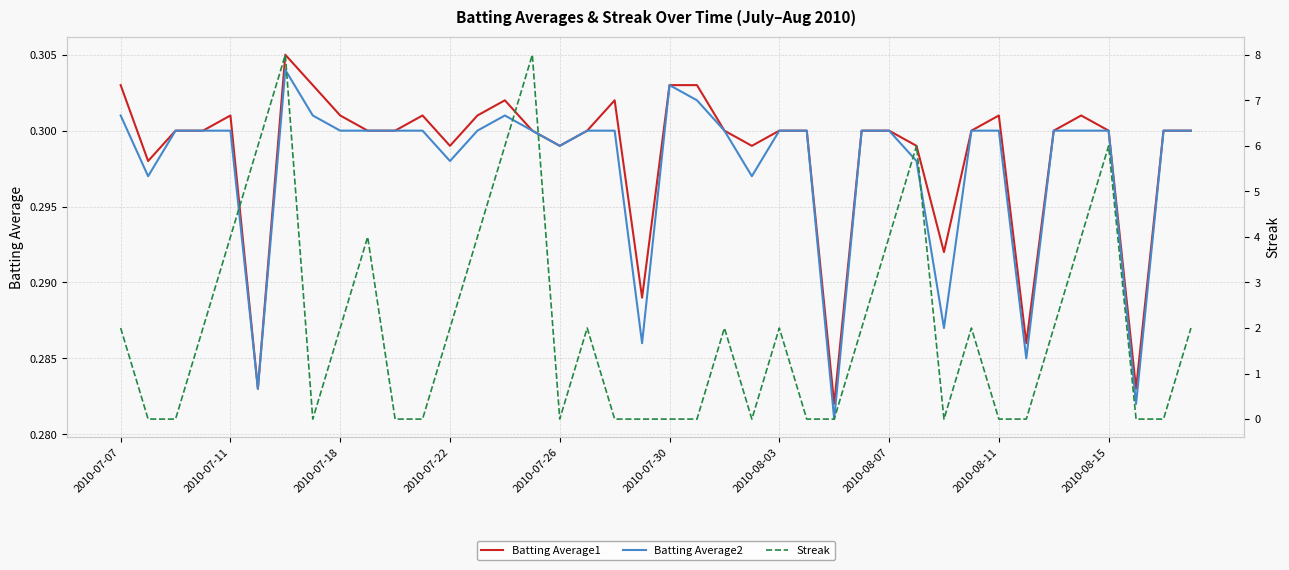

True or false: Batting Average2 has a value of 0.1 at 2010-07-26.

False